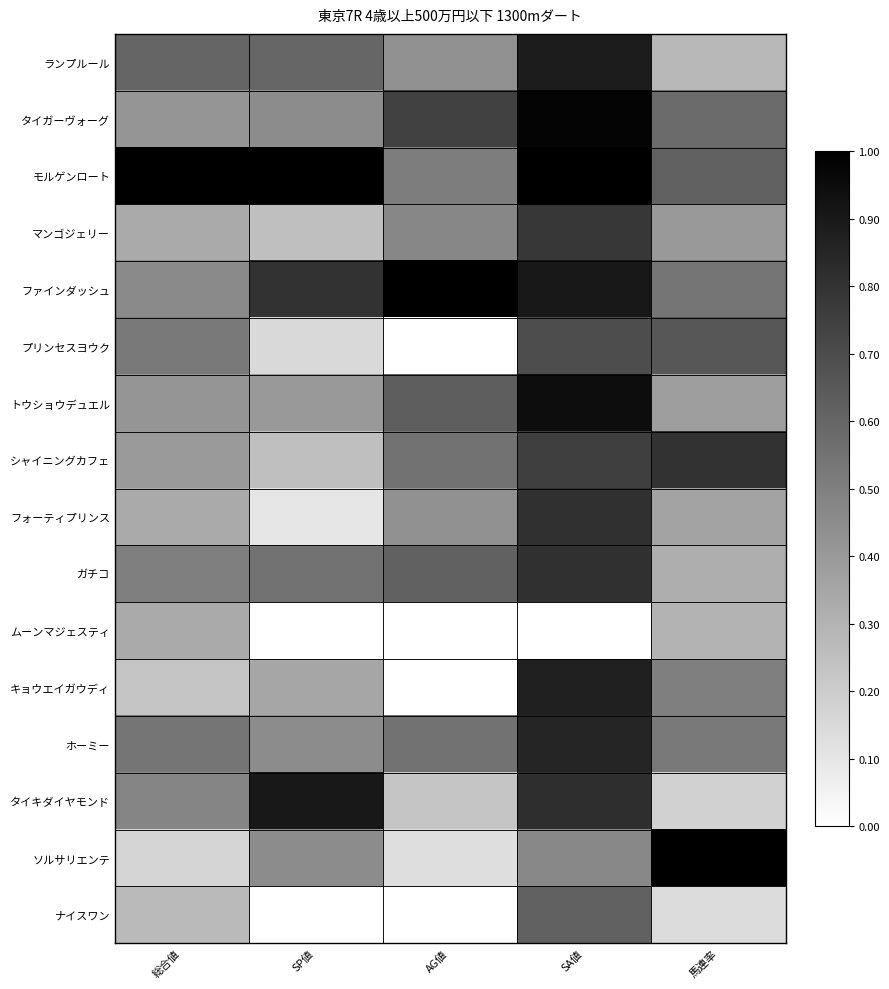

Rank the series by their maximum value, from highest to lowest.

モルゲンロート, ファインダッシュ, ソルサリエンテ, タイガーヴォーグ, トウショウデュエル, タイキダイヤモンド, ランプルール, キョウエイガウディ, ホーミー, フォーティプリンス, ガチコ, シャイニングカフェ, マンゴジェリー, プリンセスヨウク, ナイスワン, ムーンマジェスティ